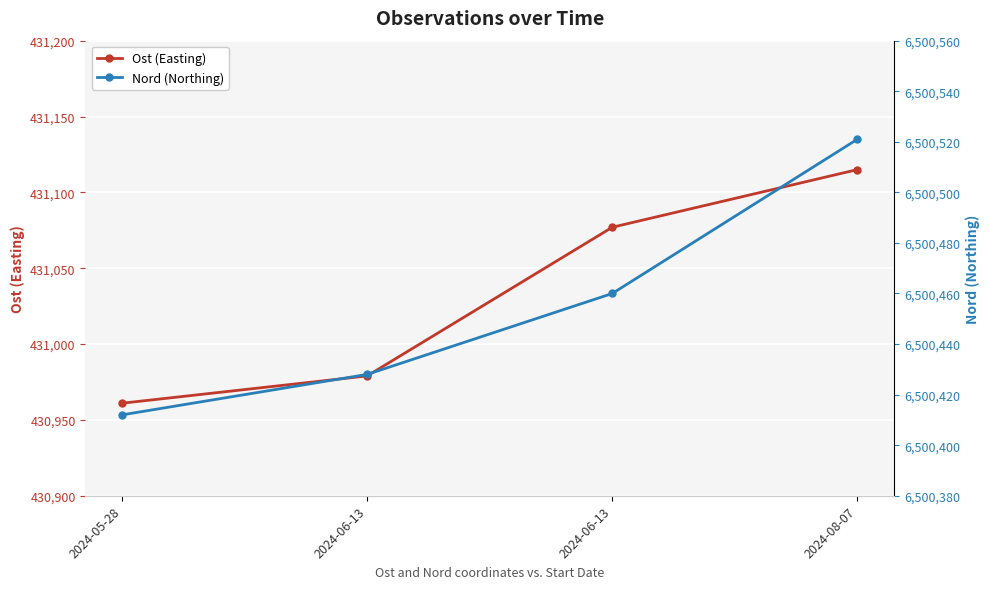

Which series has the largest total across all categories?

Nord (Northing)